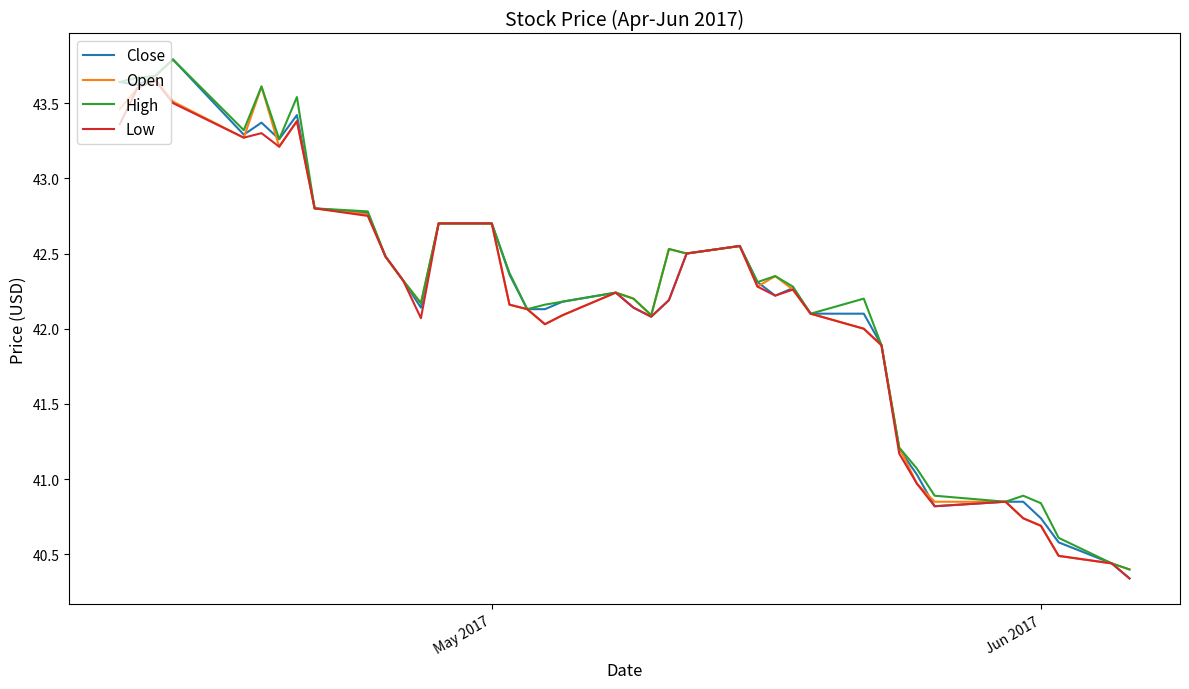

Which series has the largest range (max minus min)?

Close